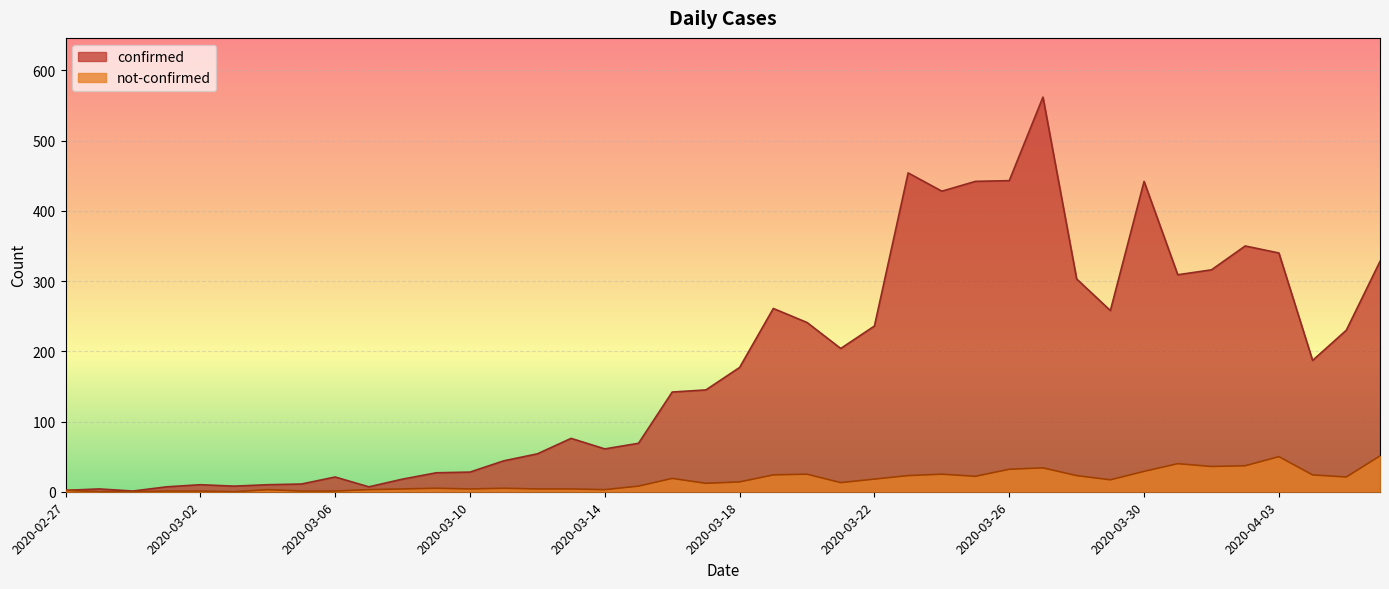

Reading left to right, extract all data points from this chart.

confirmed: 2	4	1	7	10	8	10	11	21	7	18	27	28	44	54	76	61	69	142	145	177	261	241	204	236	454	428	442	443	562	303	258	442	309	316	350	340	187	230	328
not-confirmed: 2	0	0	1	1	0	3	1	1	3	4	5	4	5	4	4	3	8	19	12	14	24	25	13	18	23	25	22	32	34	23	17	29	40	36	37	50	24	21	51